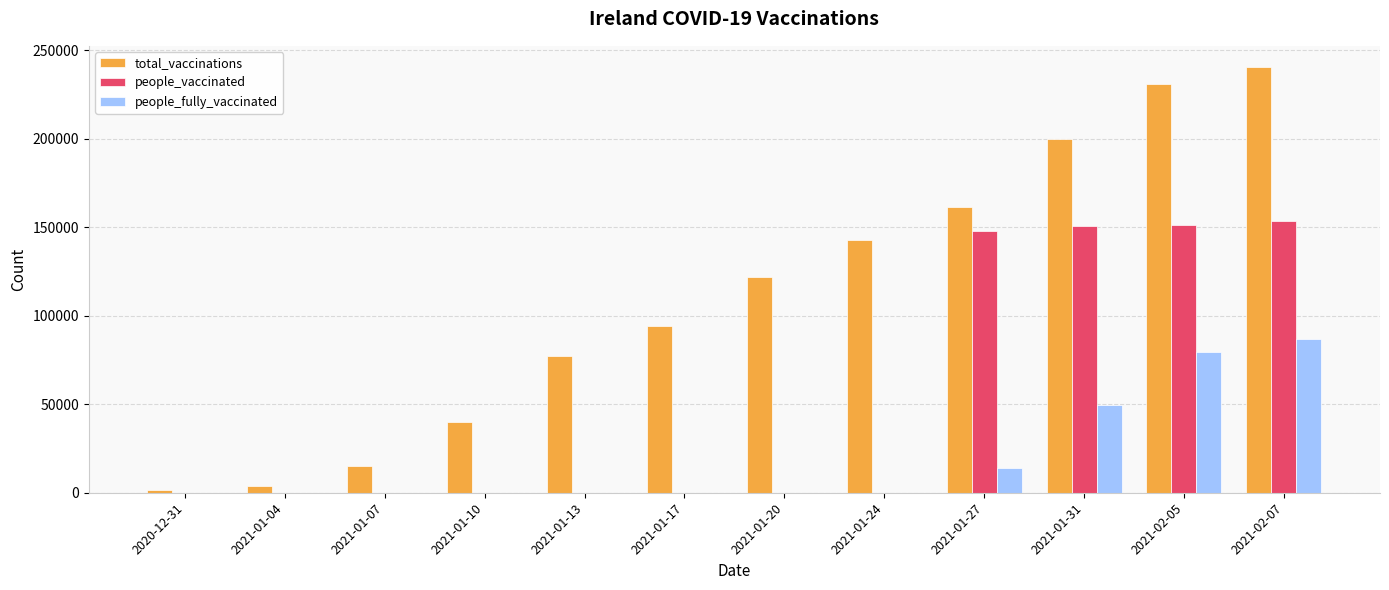

Which category has the highest value across all series?

2021-02-07